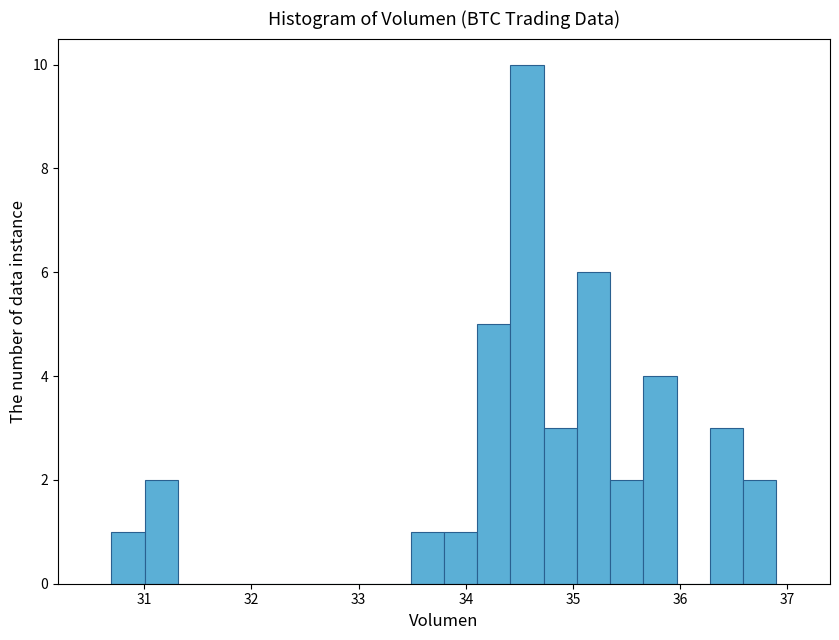

Around what value on the x-axis is the tallest bar? Give the approximate position of its centre, as read against the axis.

34.6